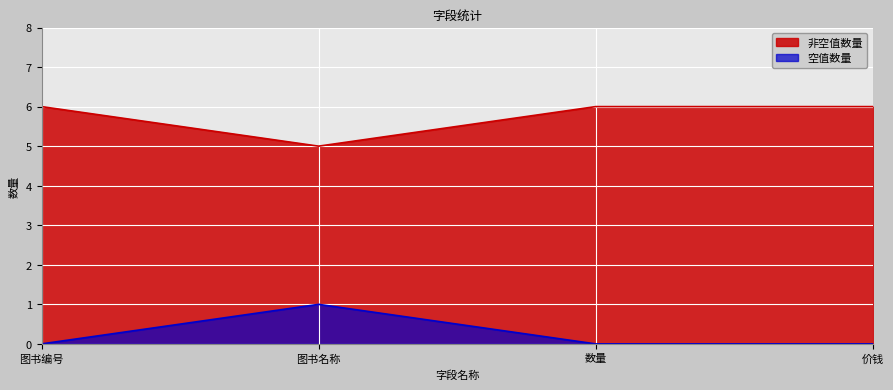

Between 图书名称 and 数量, which series saw the biggest shift?

非空值数量